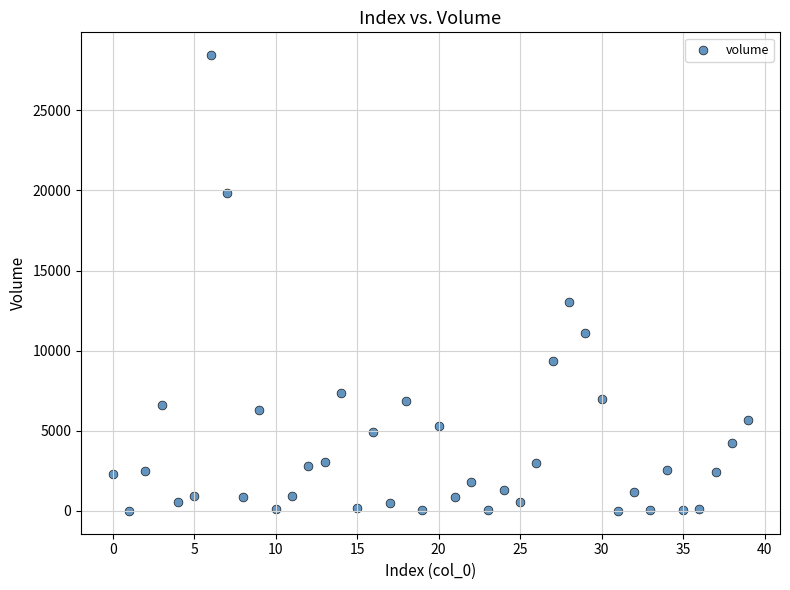

What is the range of Y values (max minus min)?

28433.9